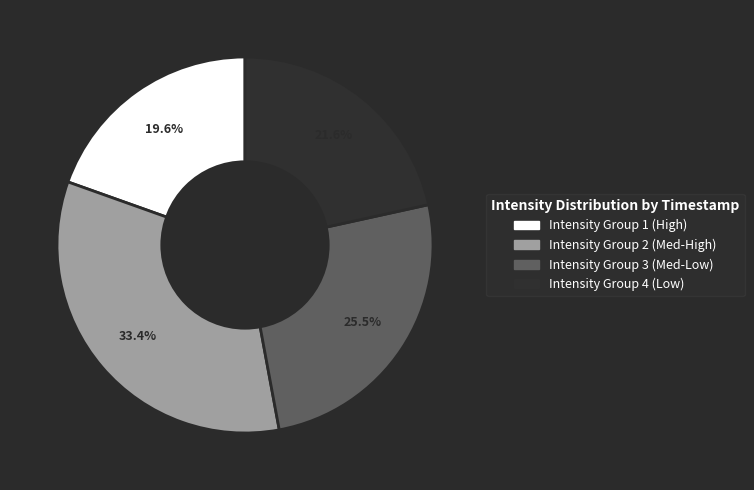

Is there any slice that represents more than half of the pie?

No